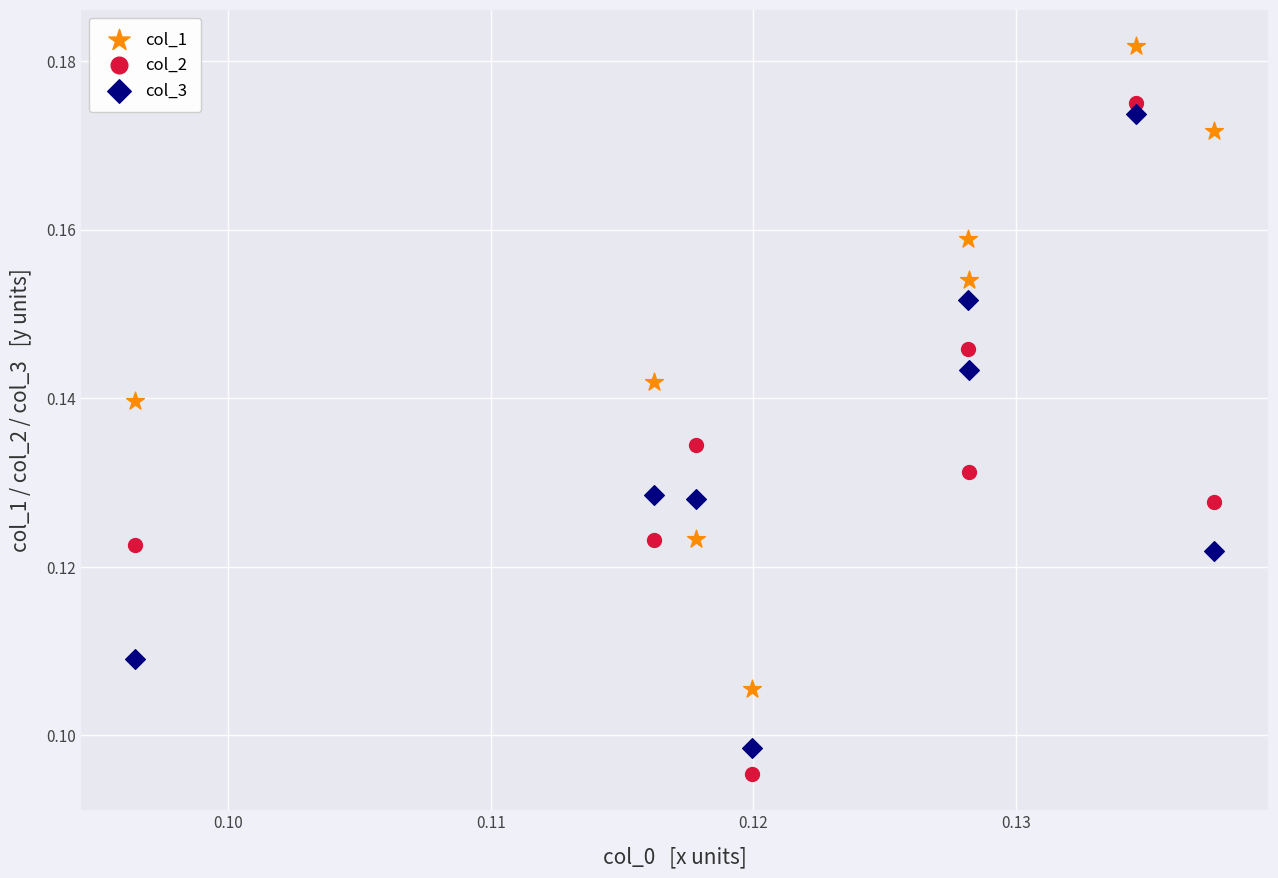

Which series has the largest Y range (max minus min)?

col_2